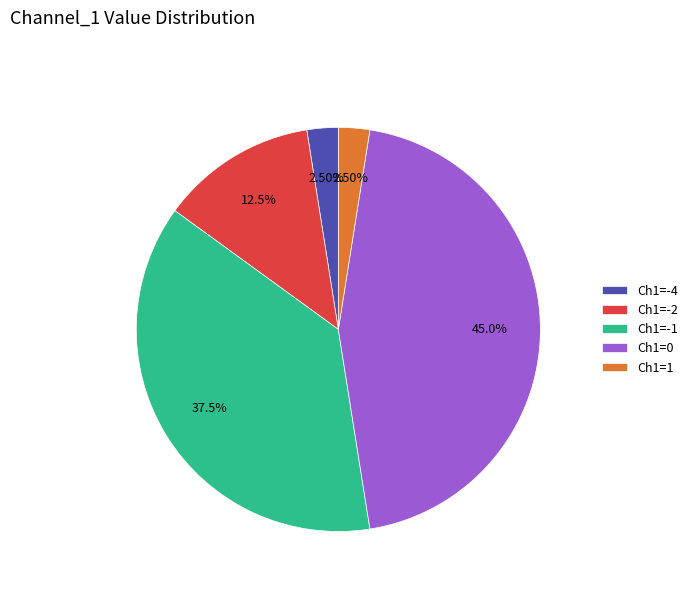

Approximately how many times larger is the value at Ch1=-1 compared to Ch1=-2?

3.0